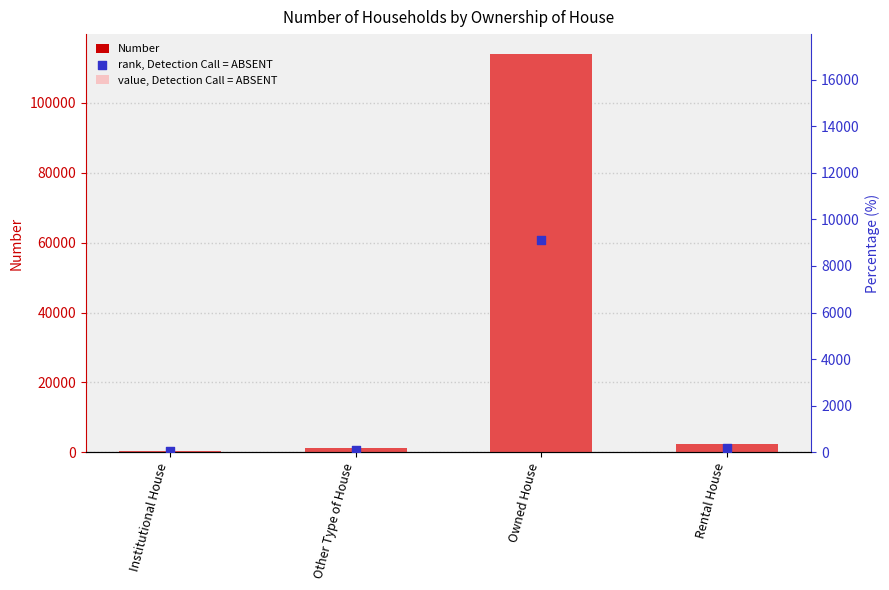

Which series reaches the minimum Y coordinate?

rank, Detection Call = ABSENT